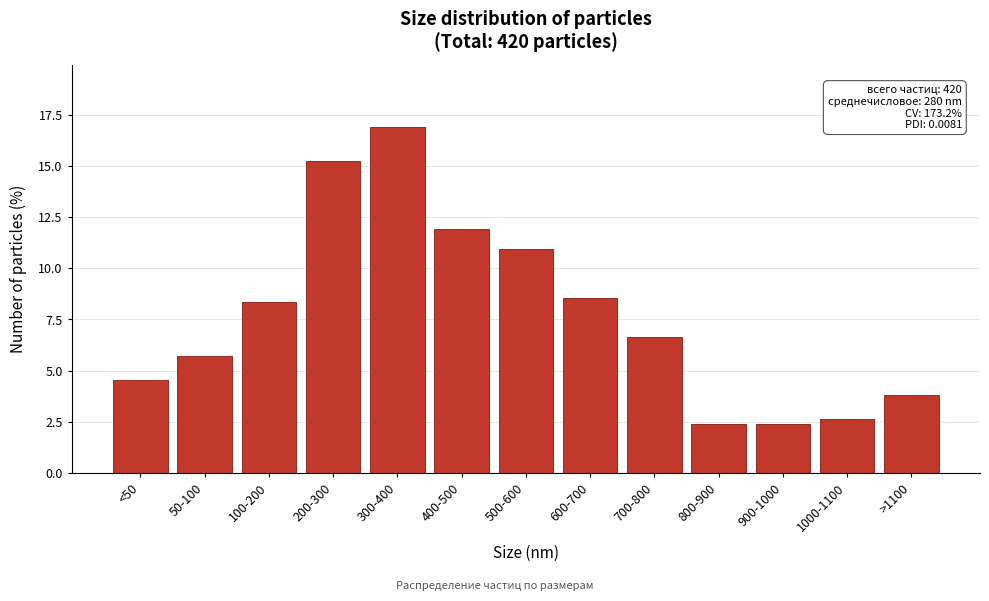

Reading left to right, extract all data points from this chart.

<50=4.5	50-100=5.7	100-200=8.3	200-300=15.2	300-400=16.9	400-500=11.9	500-600=11.0	600-700=8.6	700-800=6.7	800-900=2.4	900-1000=2.4	1000-1100=2.6	>1100=3.8